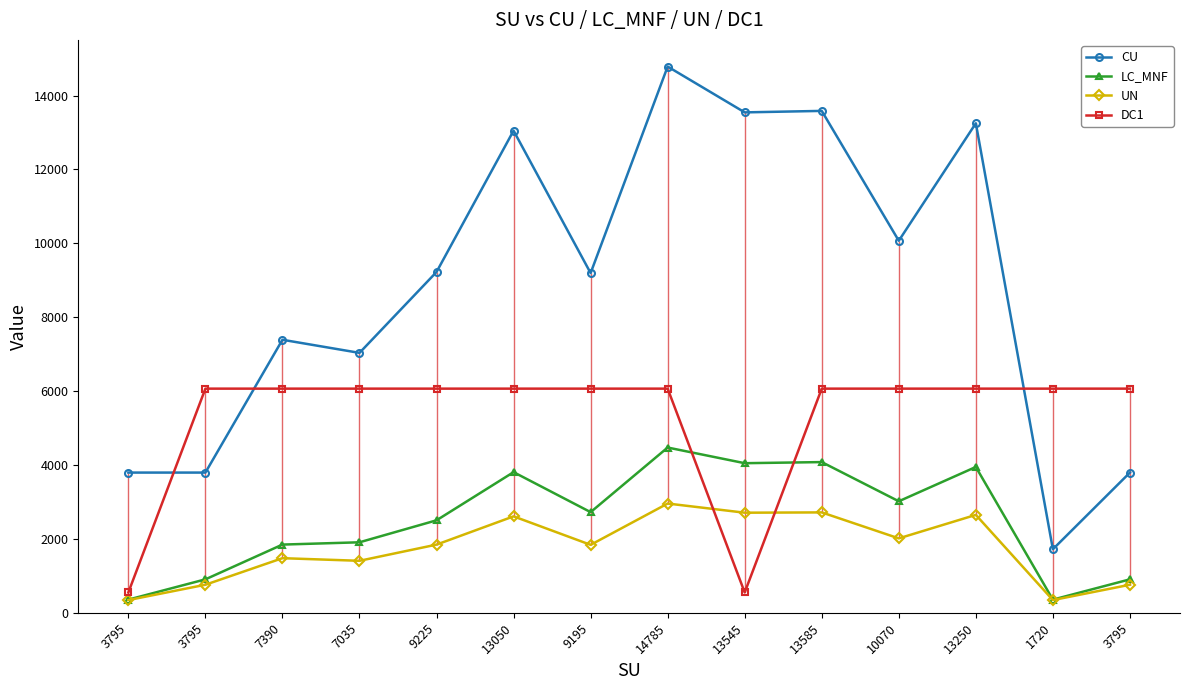

What is the minimum value shown in the chart?

344